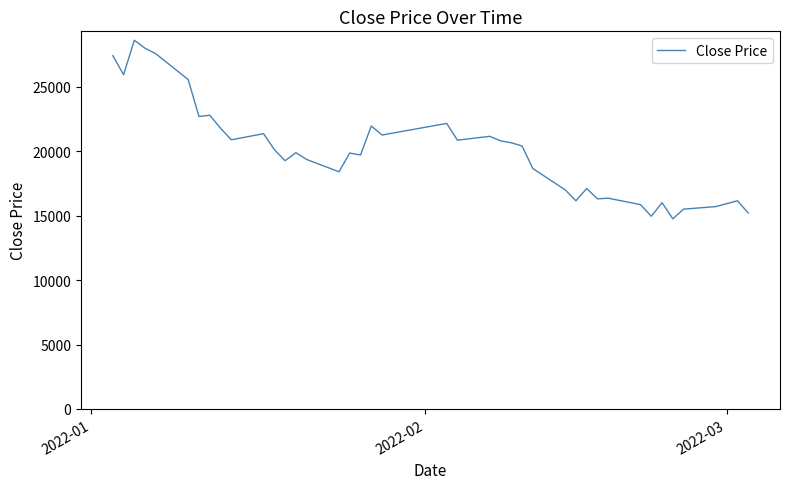

How many lines are shown in the chart?

1